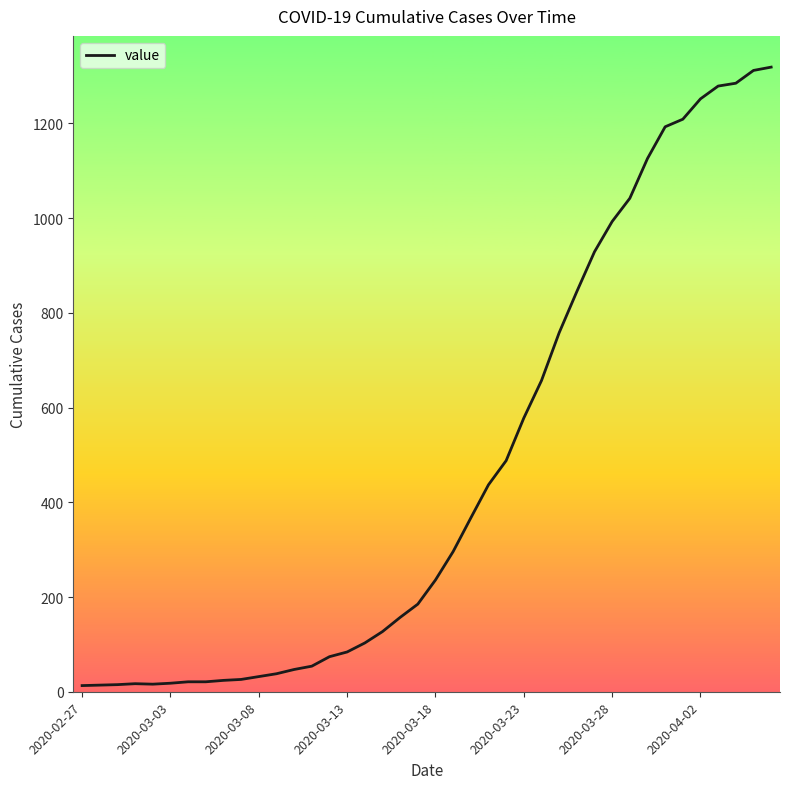

Count the number of categories in the chart.

40